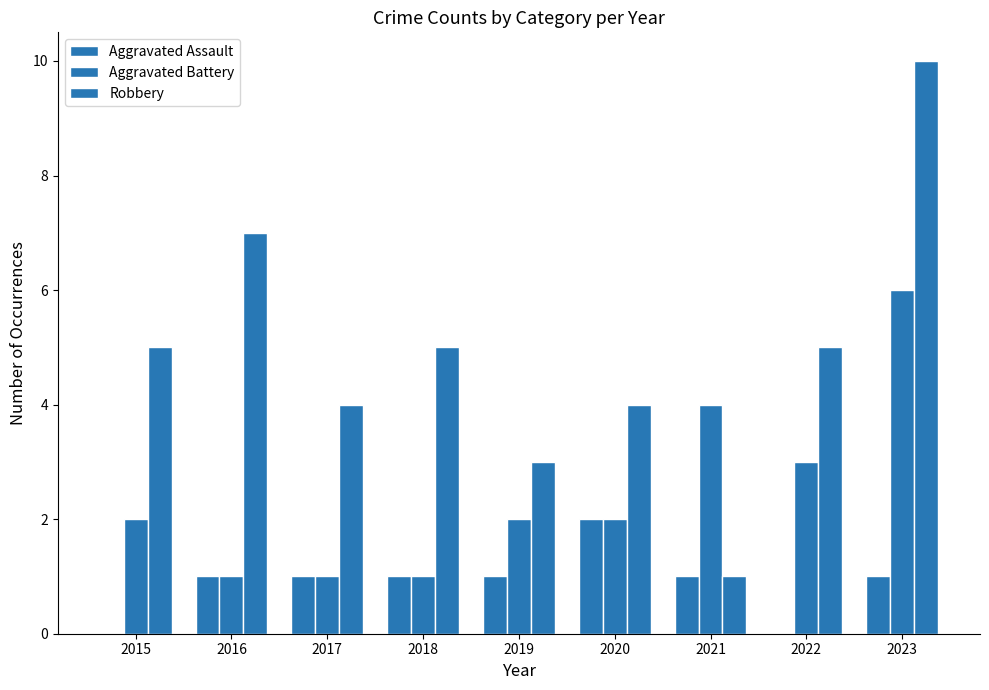

At which label does Aggravated Battery first exceed 2?

2021